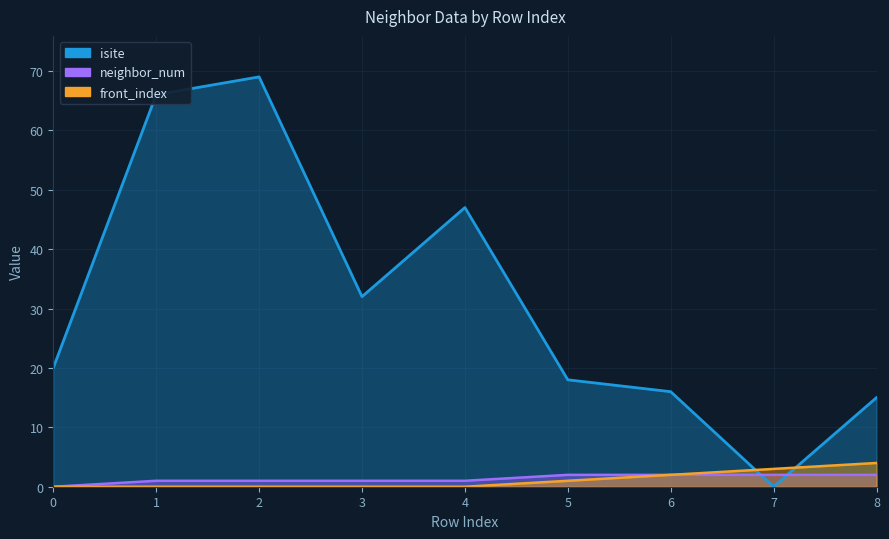

How many values in the isite series exceed 20?

4